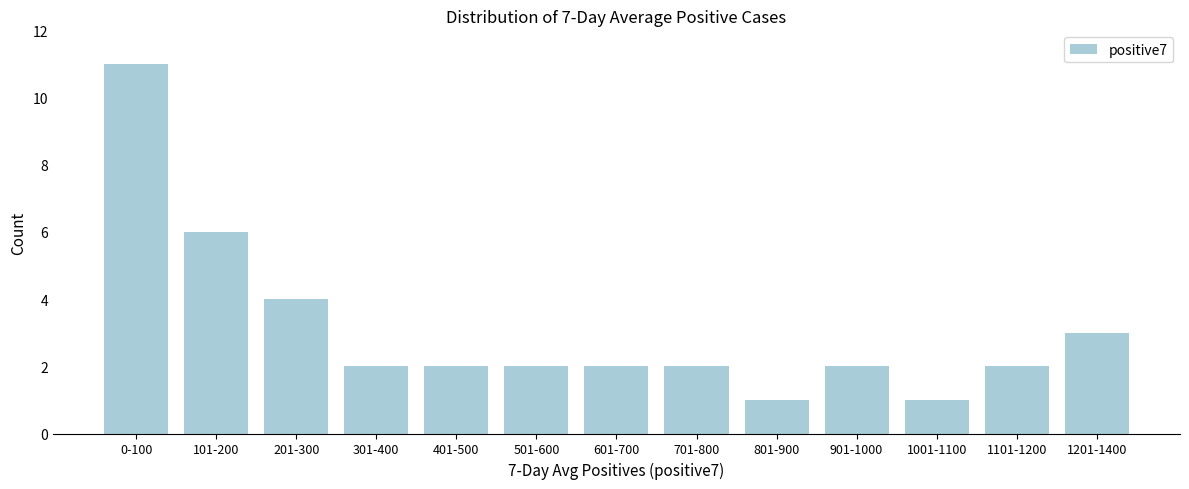

Reading left to right, transcribe all the data shown in this chart.

11	6	4	2	2	2	2	2	1	2	1	2	3